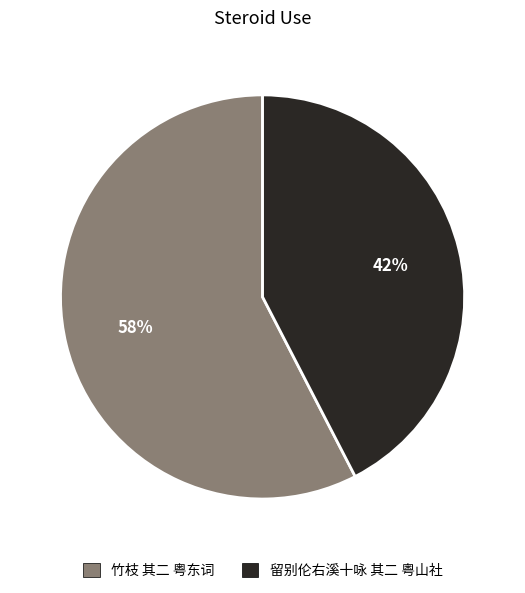

Is it true that 竹枝 其二 粤东词 is 58% of the pie?

True